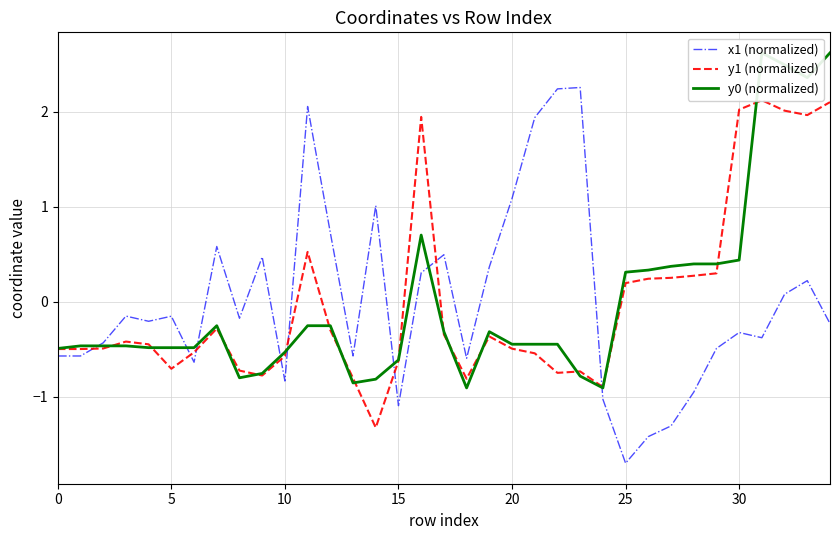

Which series has the largest range (max minus min)?

x1 (normalized)